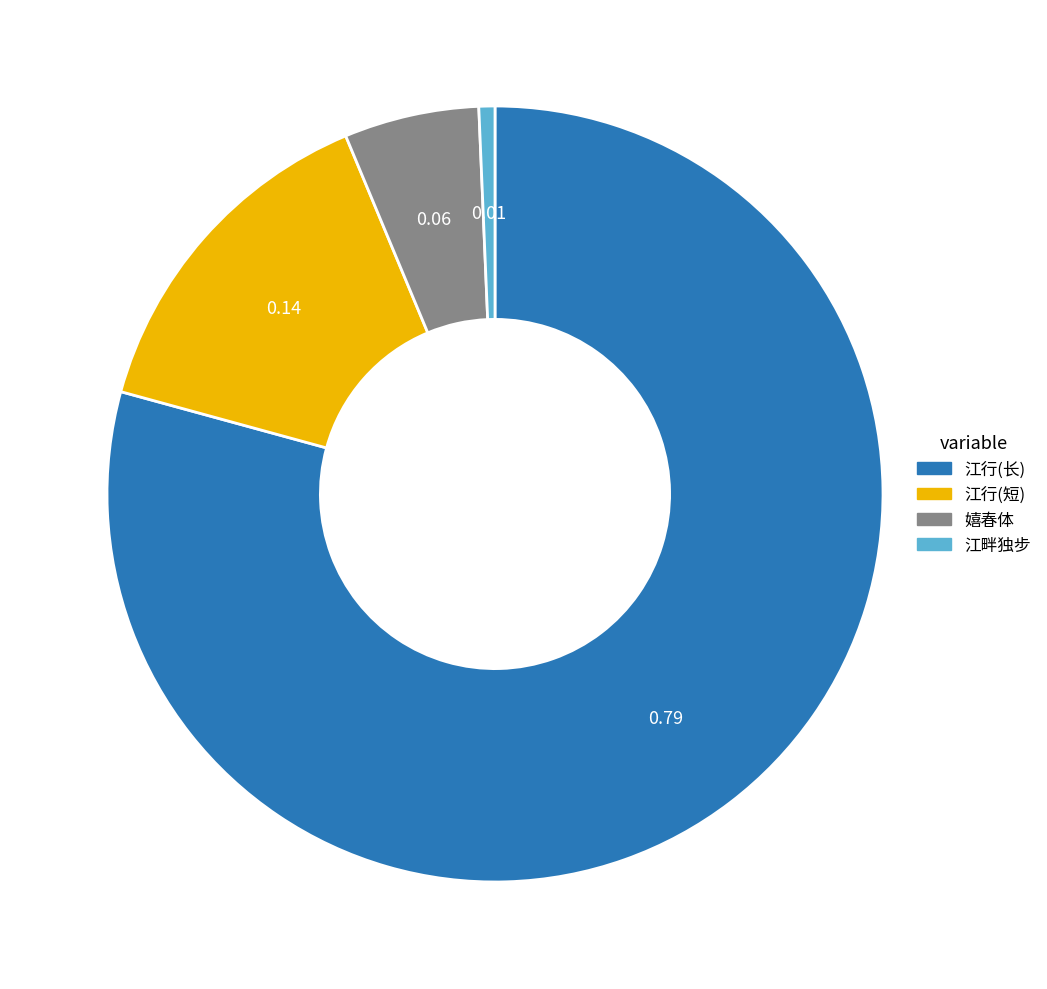

Is there a majority slice in this chart?

Yes